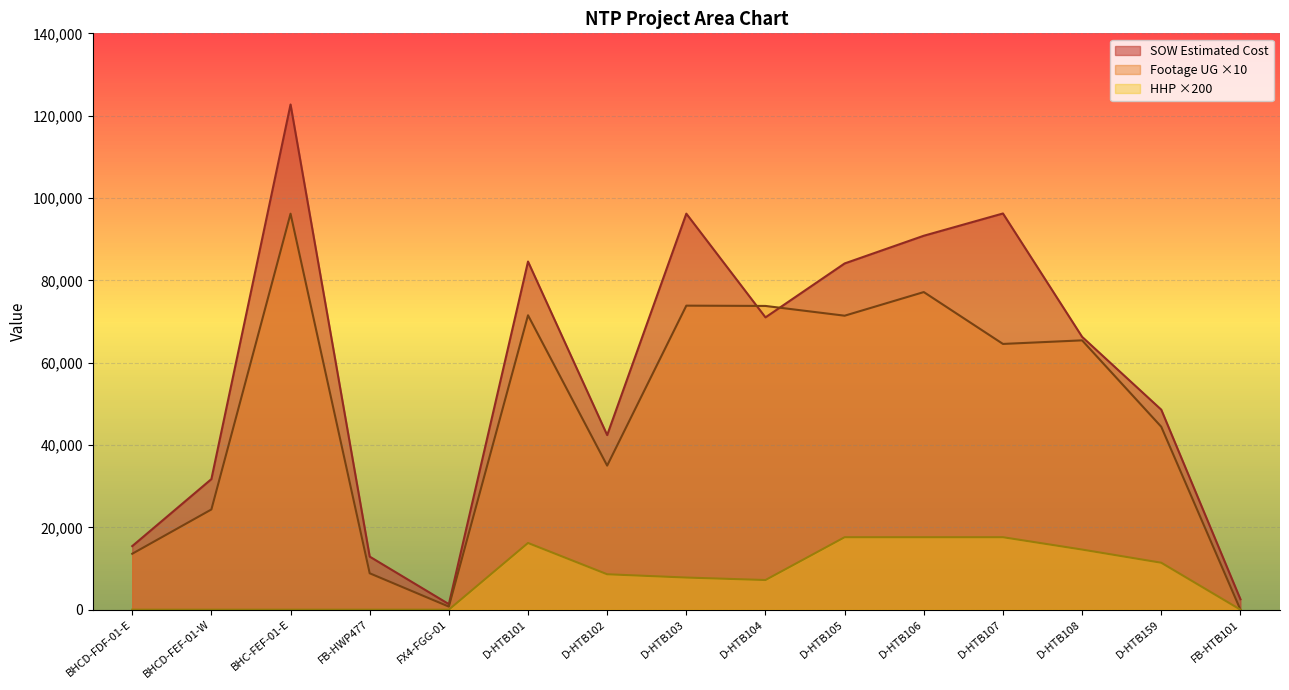

Which category has the highest value across all series?

BHC-FEF-01-E